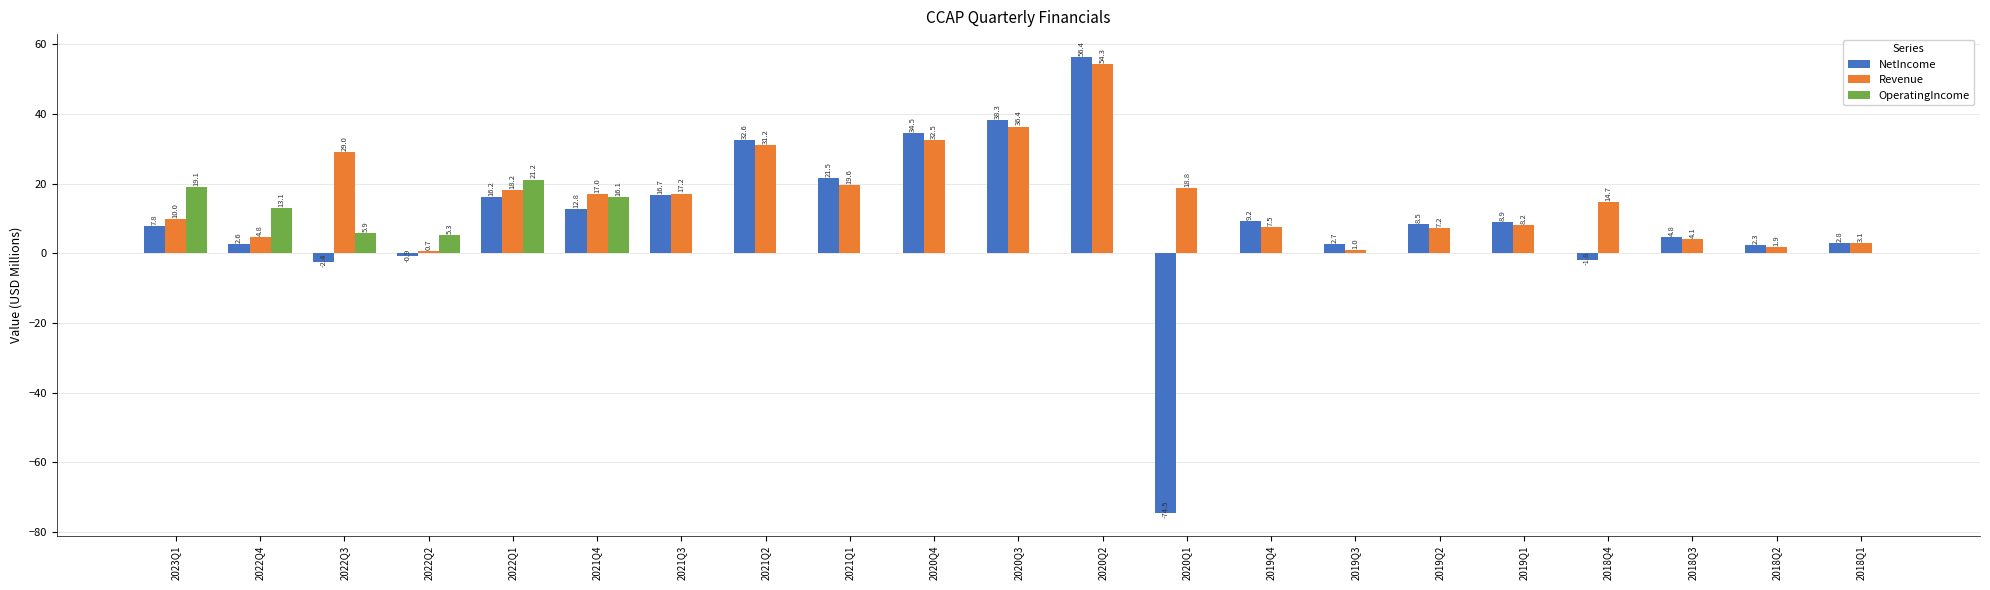

The NetIncome series shows 2.3 at 2018Q2. True or false?

True